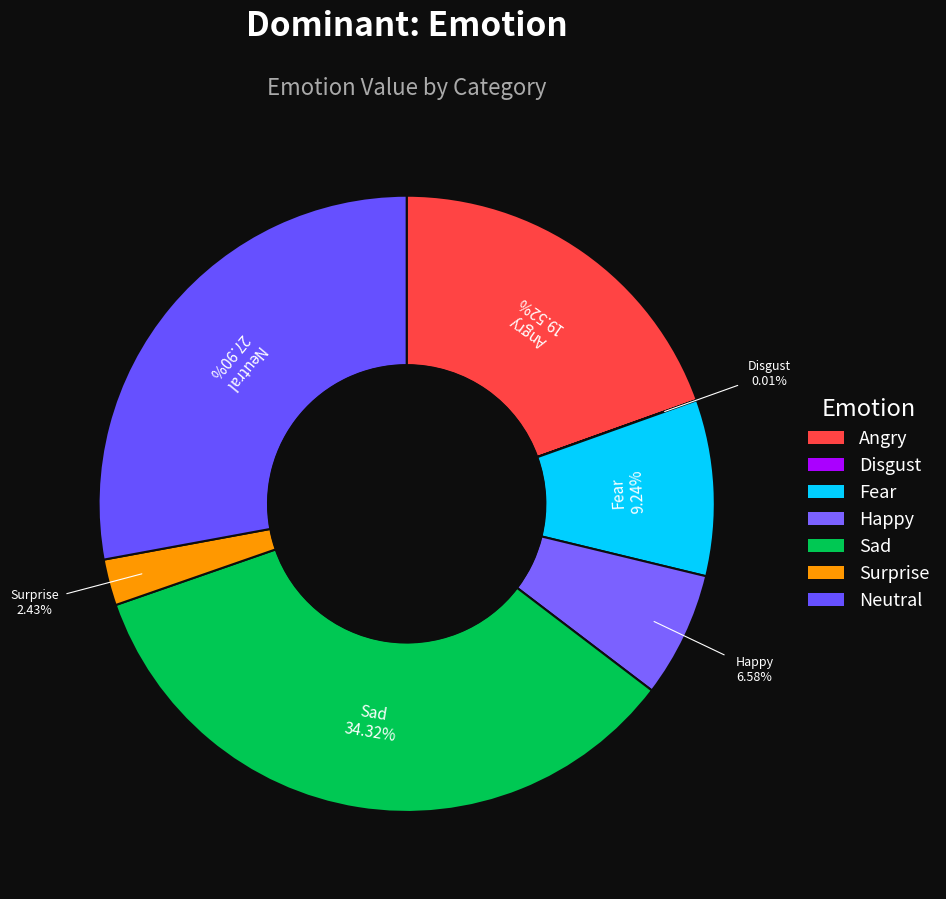

To the nearest percent, what percentage of the pie is Fear?

9%